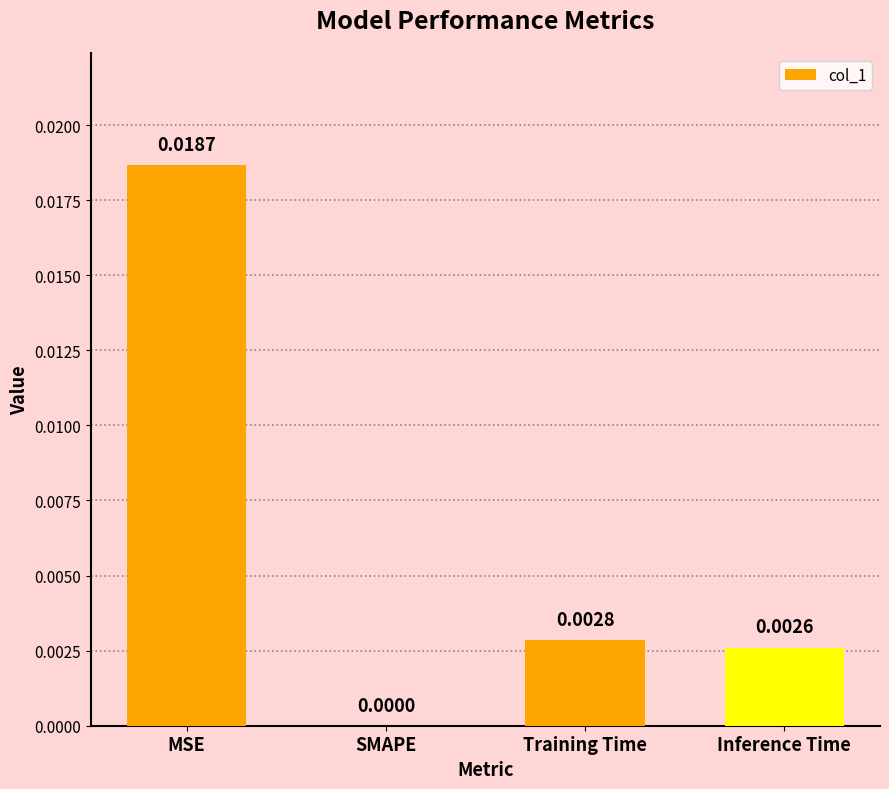

Which label corresponds to the largest value in the chart?

MSE